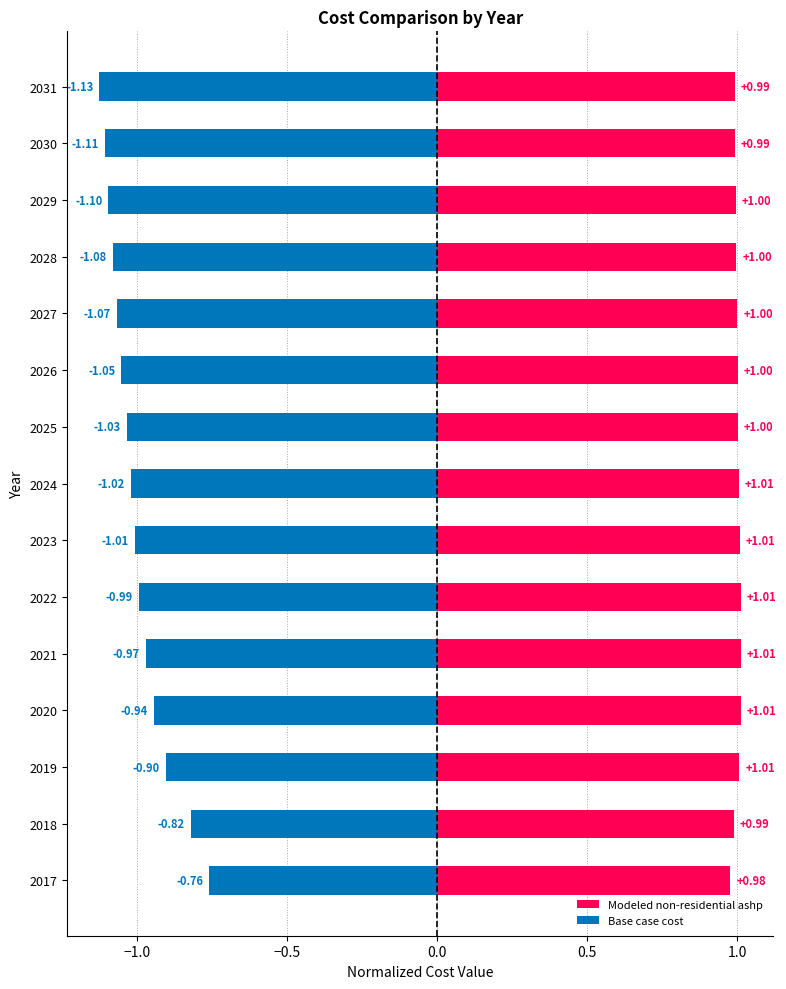

How many groups of bars are there?

15